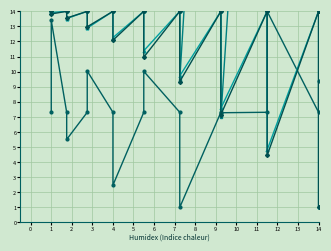

Reading left to right, list all the values displayed in this chart.

col_15: 7.3	13.4	7.3	5.5	7.3	10.0	7.3	2.5	7.3	10.0	7.3	1.0	7.3	7.3	7.3	14.0	7.3	9.4
col_18: 53.9	54.1	53.9	43.9	53.9	54.6	53.9	49.1	53.9	29.3	53.9	9.5	53.9	7.0	53.9	72.0	53.9	18.0
col_20: 14.0	13.9	14.0	13.5	14.0	12.9	14.0	12.3	14.0	11.4	14.0	9.7	14.0	7.6	14.0	4.8	14.0	1.0
col_21: 14.0	13.8	14.0	13.6	14.0	13.0	14.0	12.1	14.0	11.0	14.0	9.3	14.0	7.2	14.0	4.4	14.0	1.0